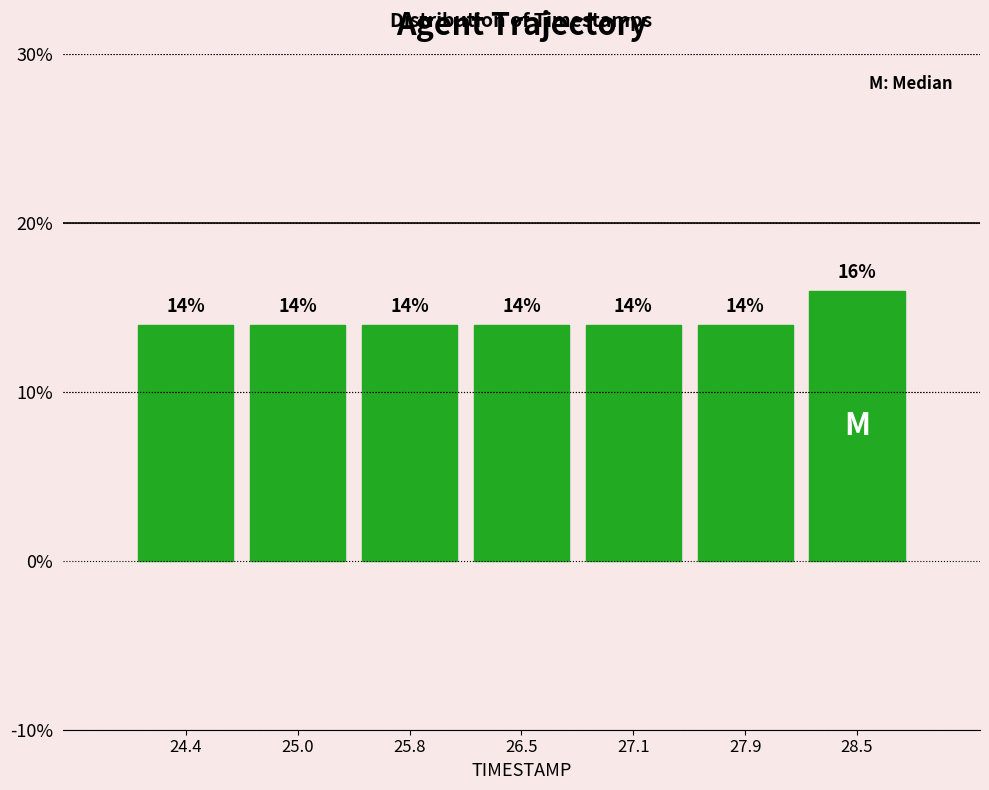

What is the height of the bar covering 28.2 to 28.9 on the x-axis?

16